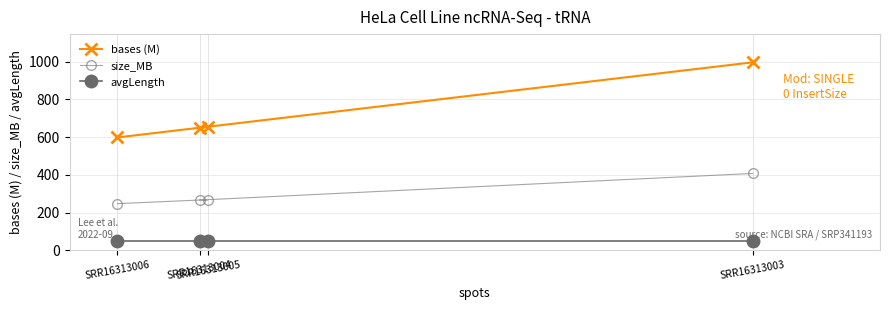

The value of size_MB at SRR16313003 is 145.4. True or false?

False